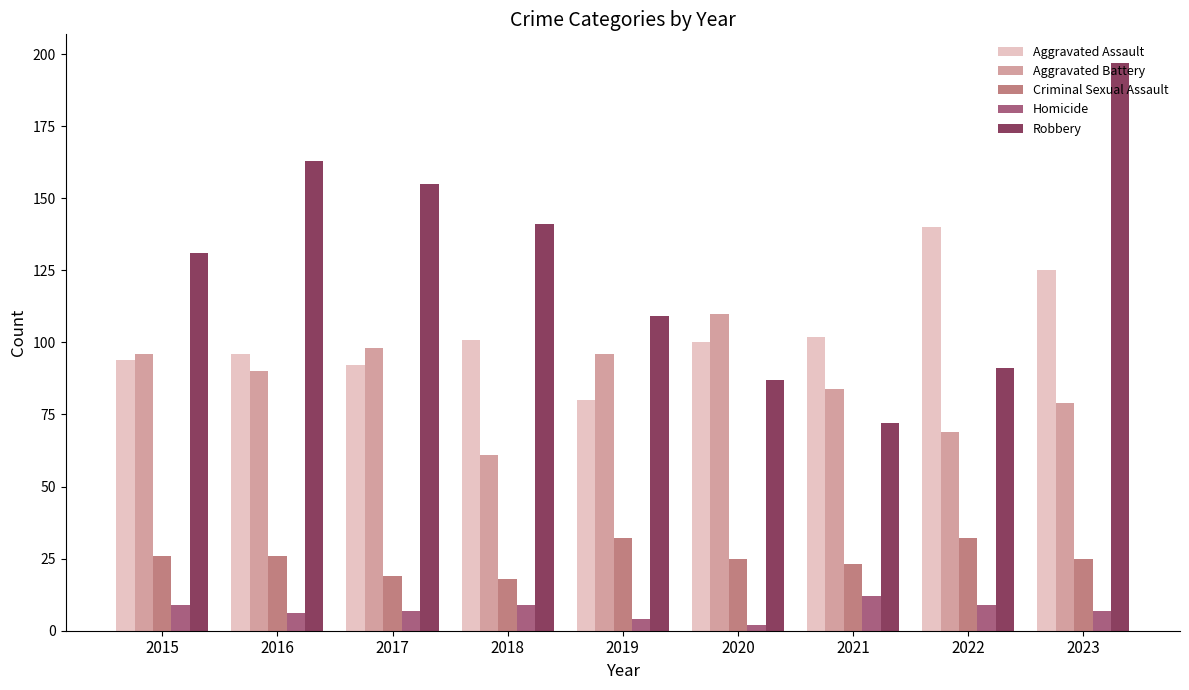

What is the maximum value shown in the chart?

197